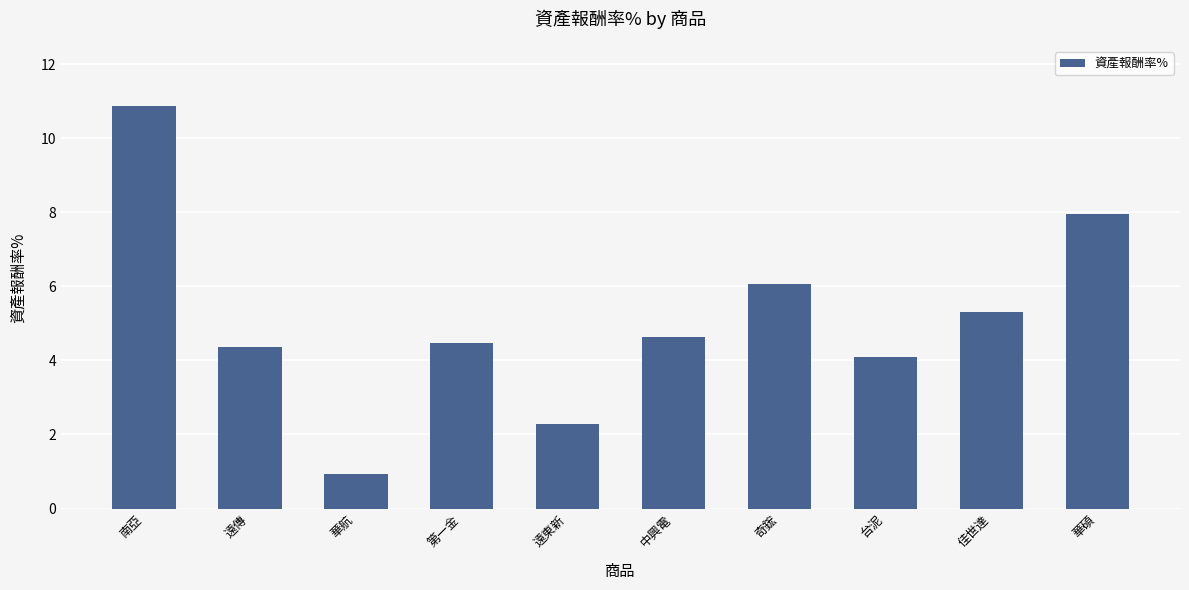

List the labels in order of value, smallest first.

華航, 遠東新, 台泥, 遠傳, 第一金, 中興電, 佳世達, 奇鋐, 華碩, 南亞